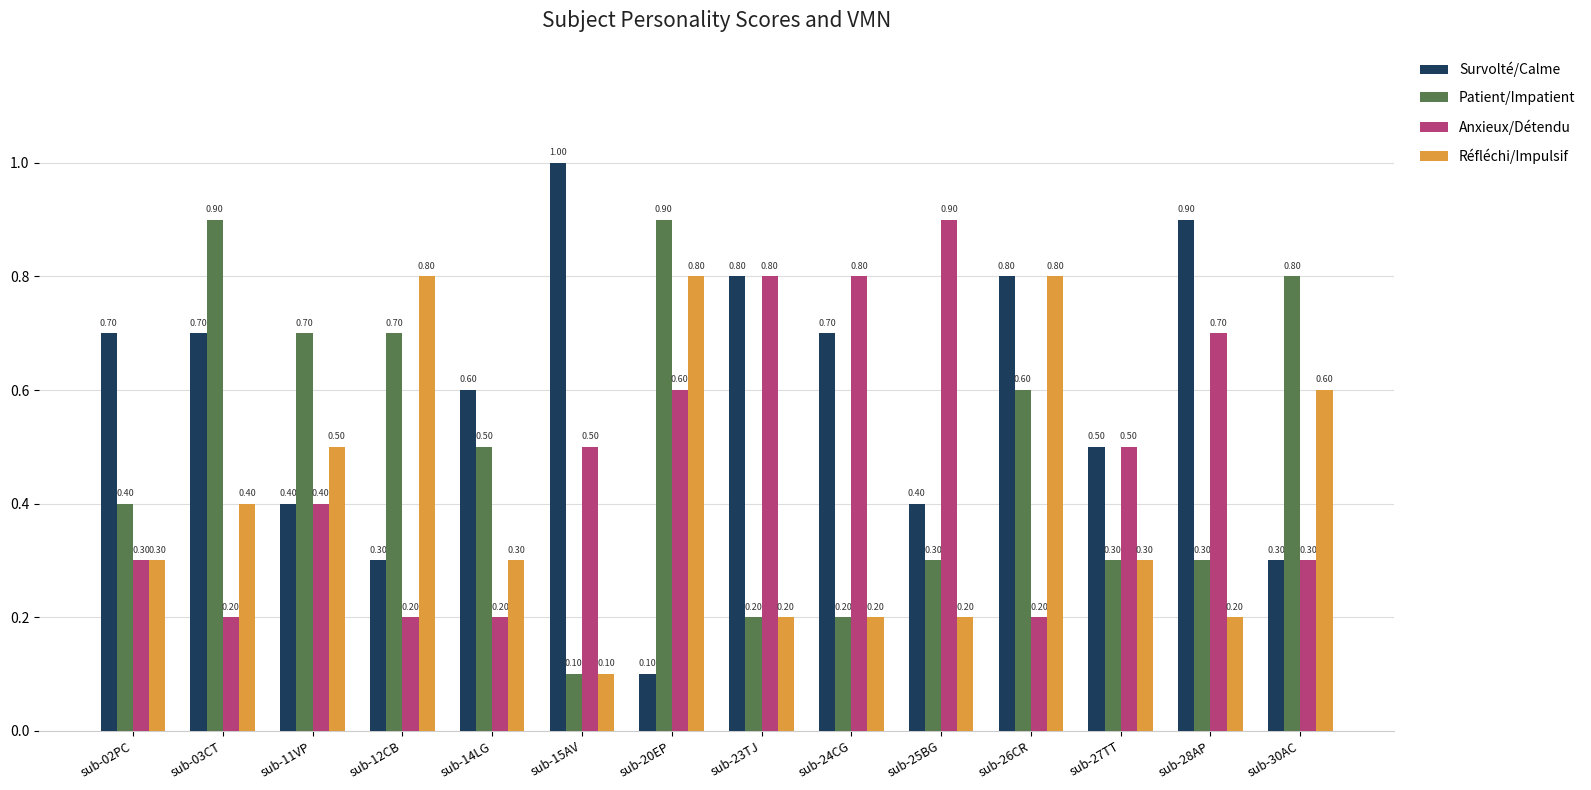

What is the difference between the second highest and second lowest values in the Survolté/Calme series?

0.6